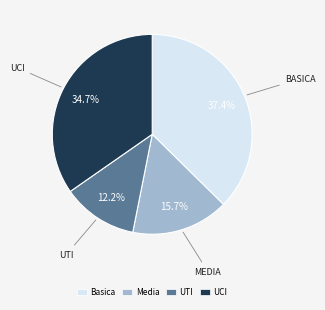

How many segments does this pie chart have?

4